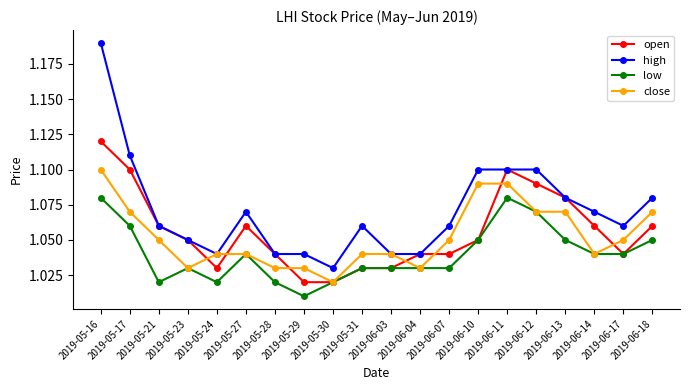

True or false: low has more than 0 interior local peaks.

True